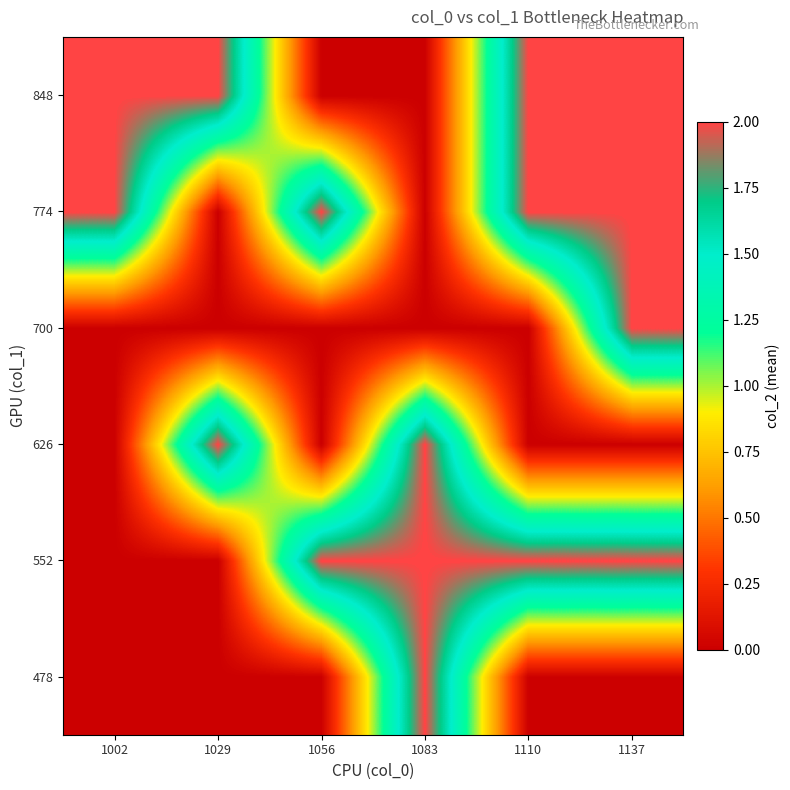

What is the difference between the highest and lowest values at 1110?

2